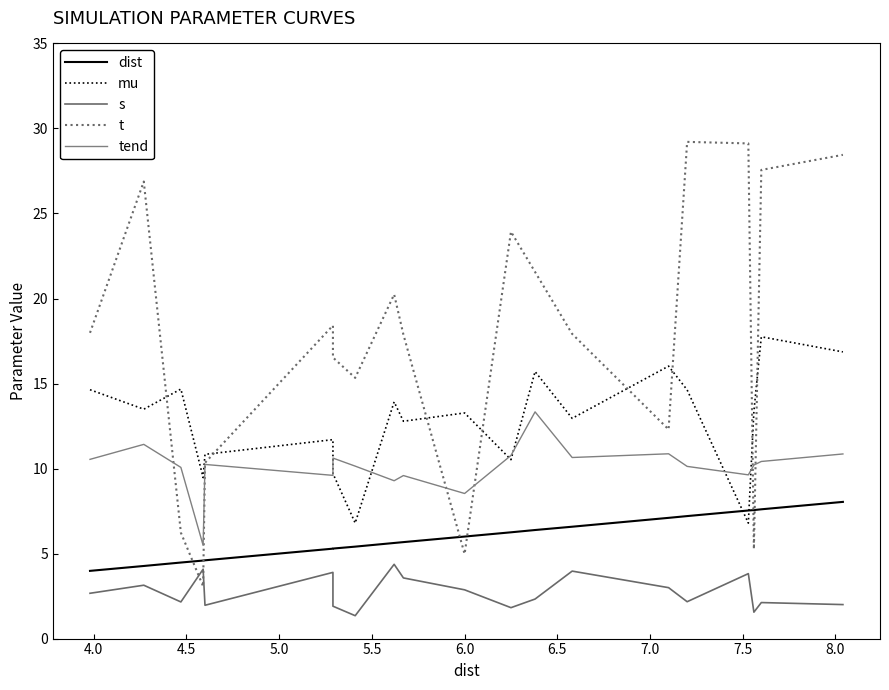

How many lines are shown in the chart?

5